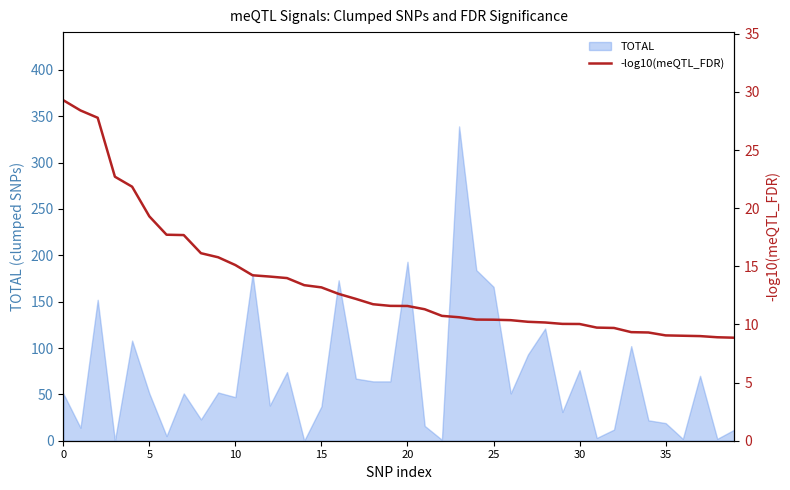

True or false: TOTAL has a value of 47 at 10.

True